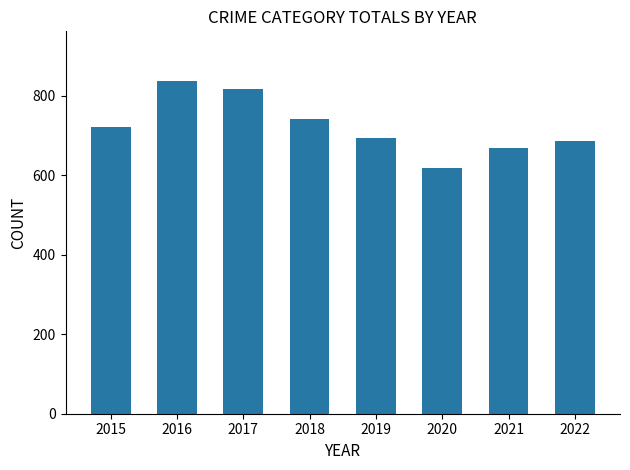

What is the sum of the values at 2016 and 2022?

1522